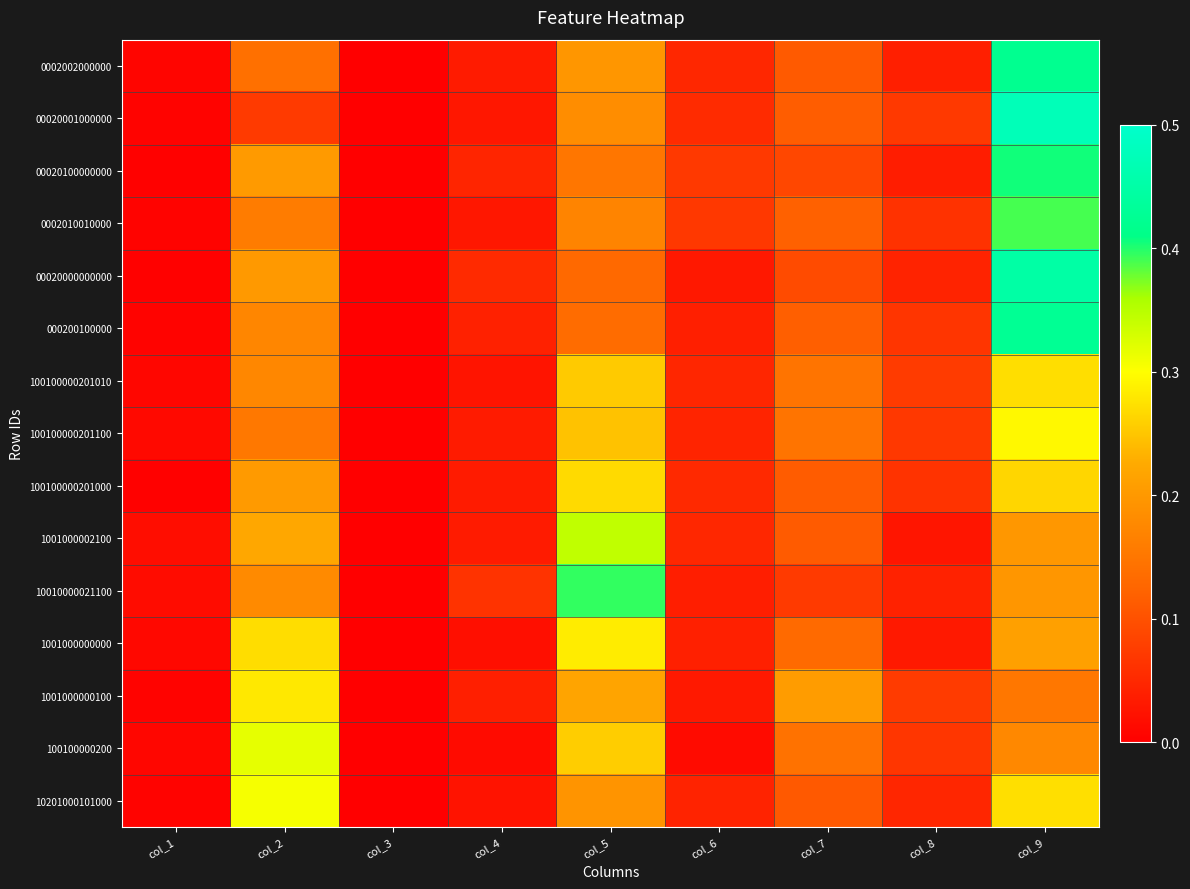

Which label corresponds to the smallest value in the chart?

col_3